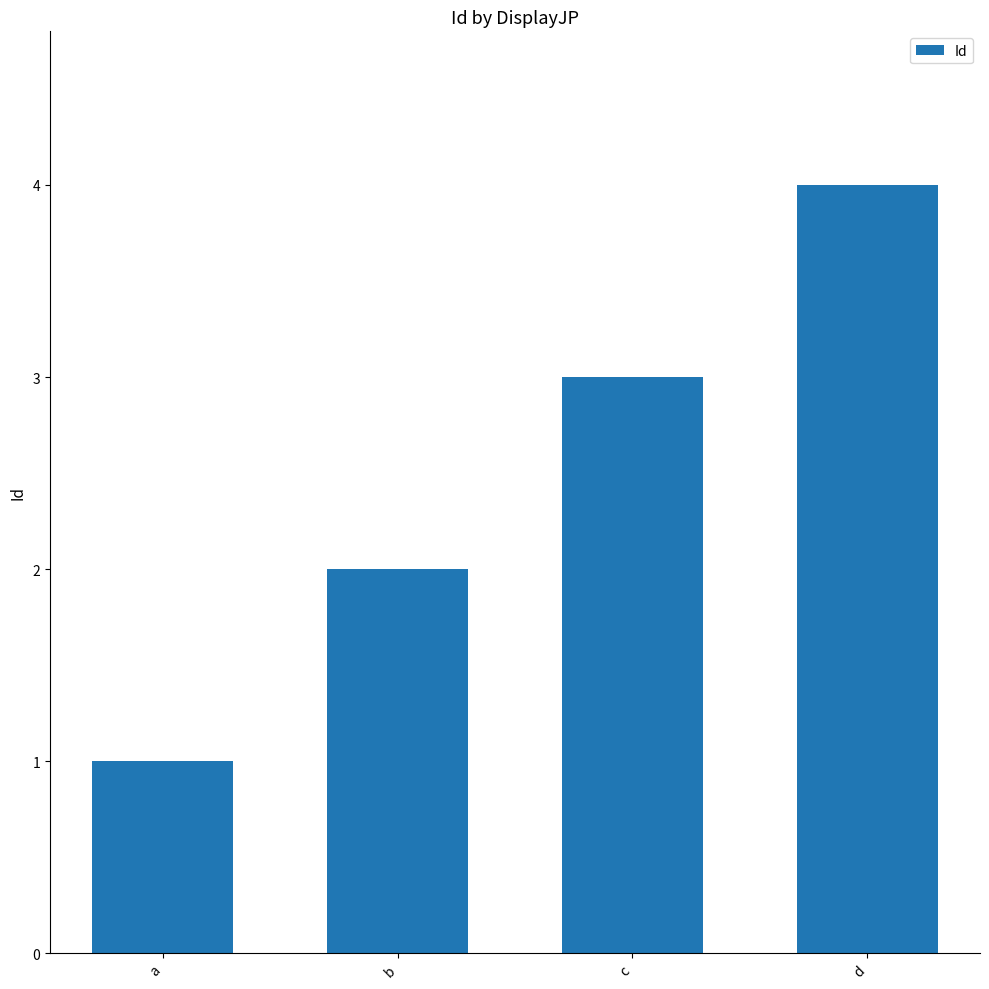

What is the ratio of the value at d to the value at c?

1.3